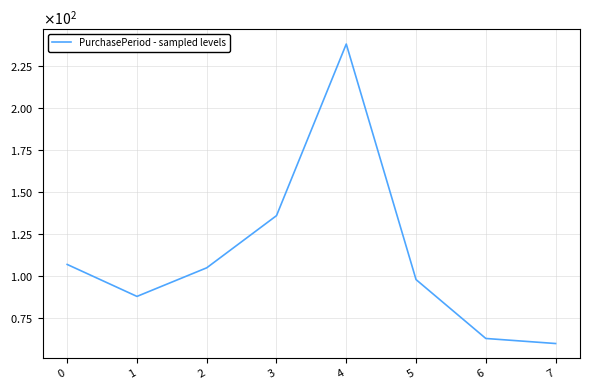

What is the maximum value shown in the chart?

238